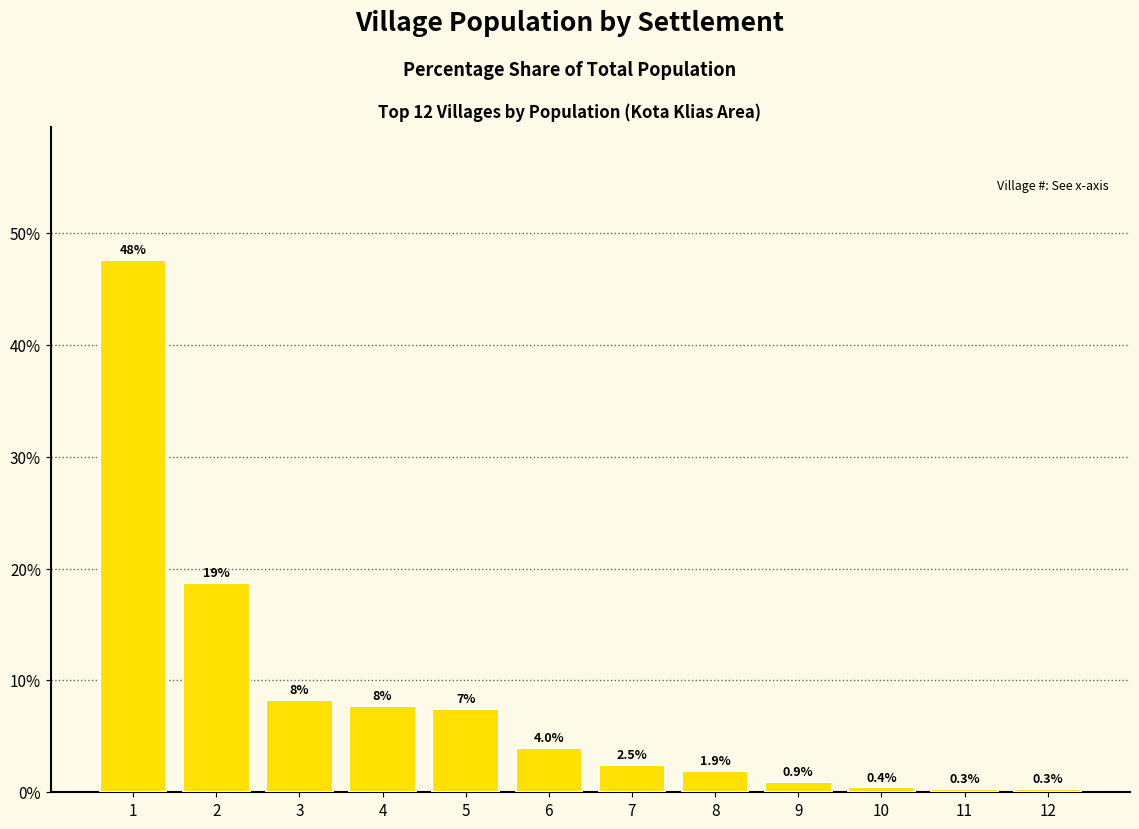

True or false: the data shows 17.3 at 1.

False